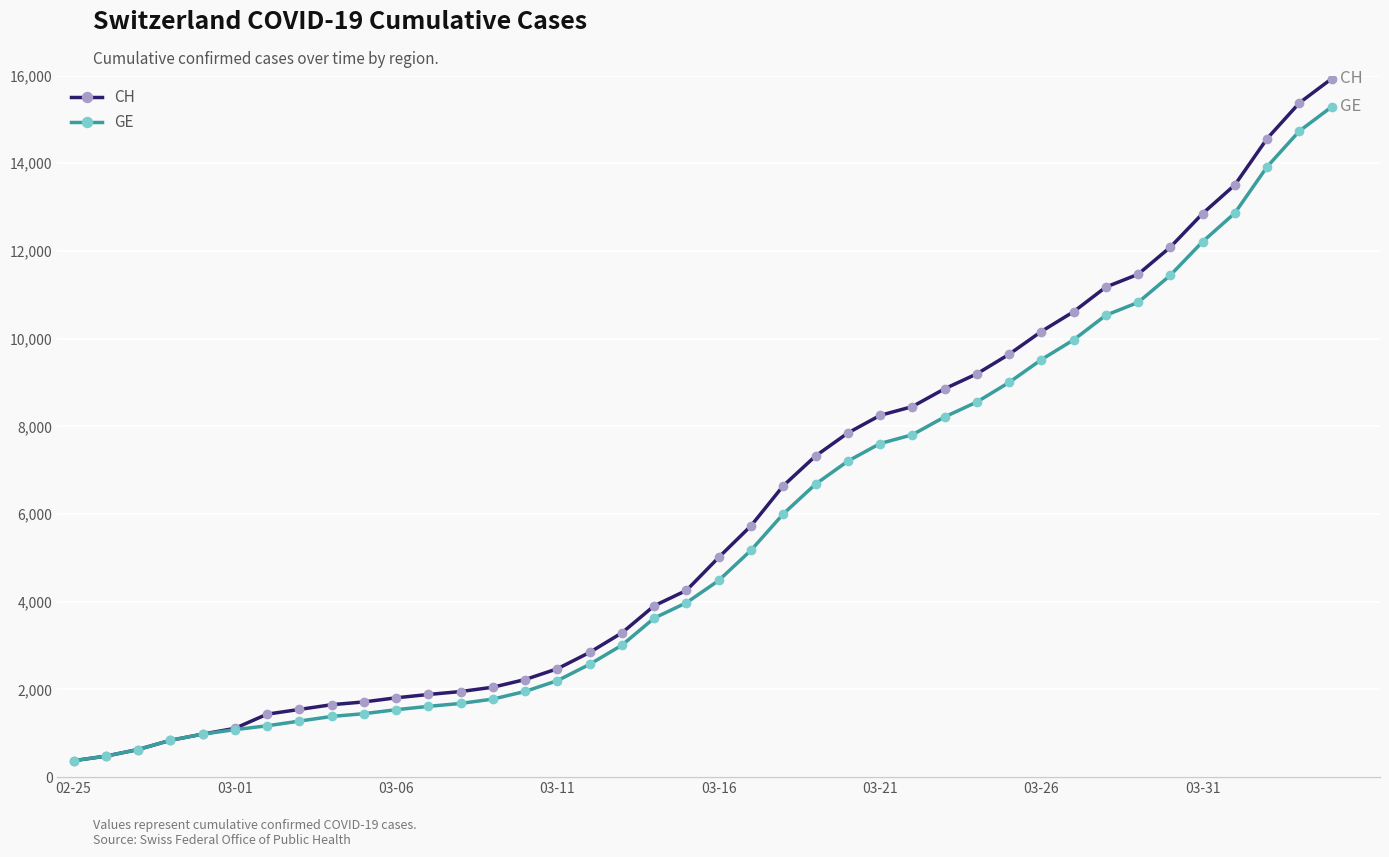

What is the smallest value displayed?

375